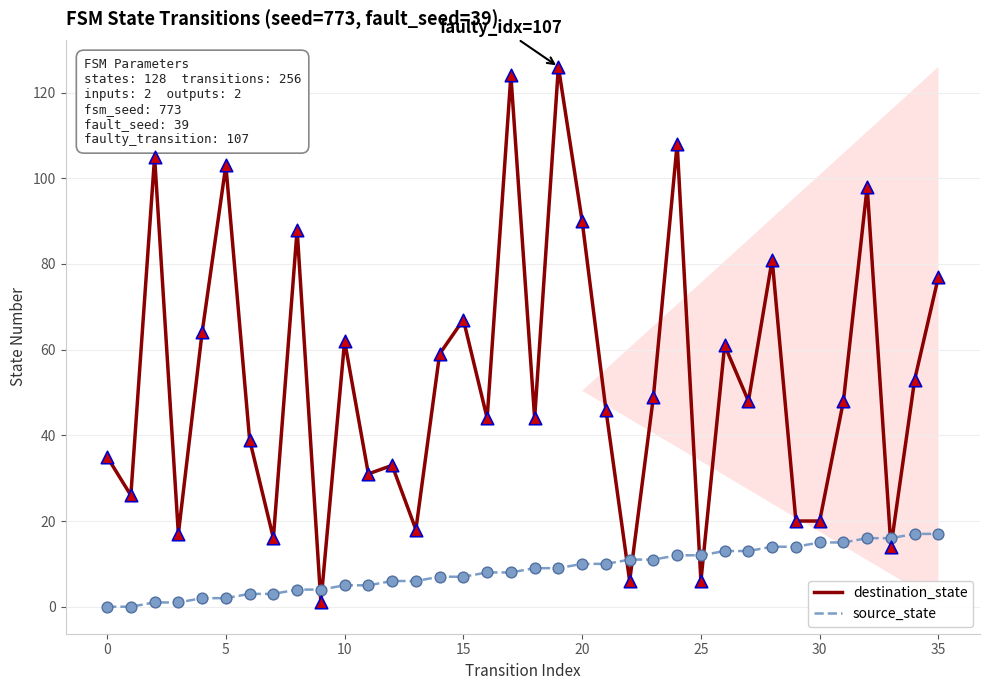

What are all the series names shown in the legend?

destination_state, source_state